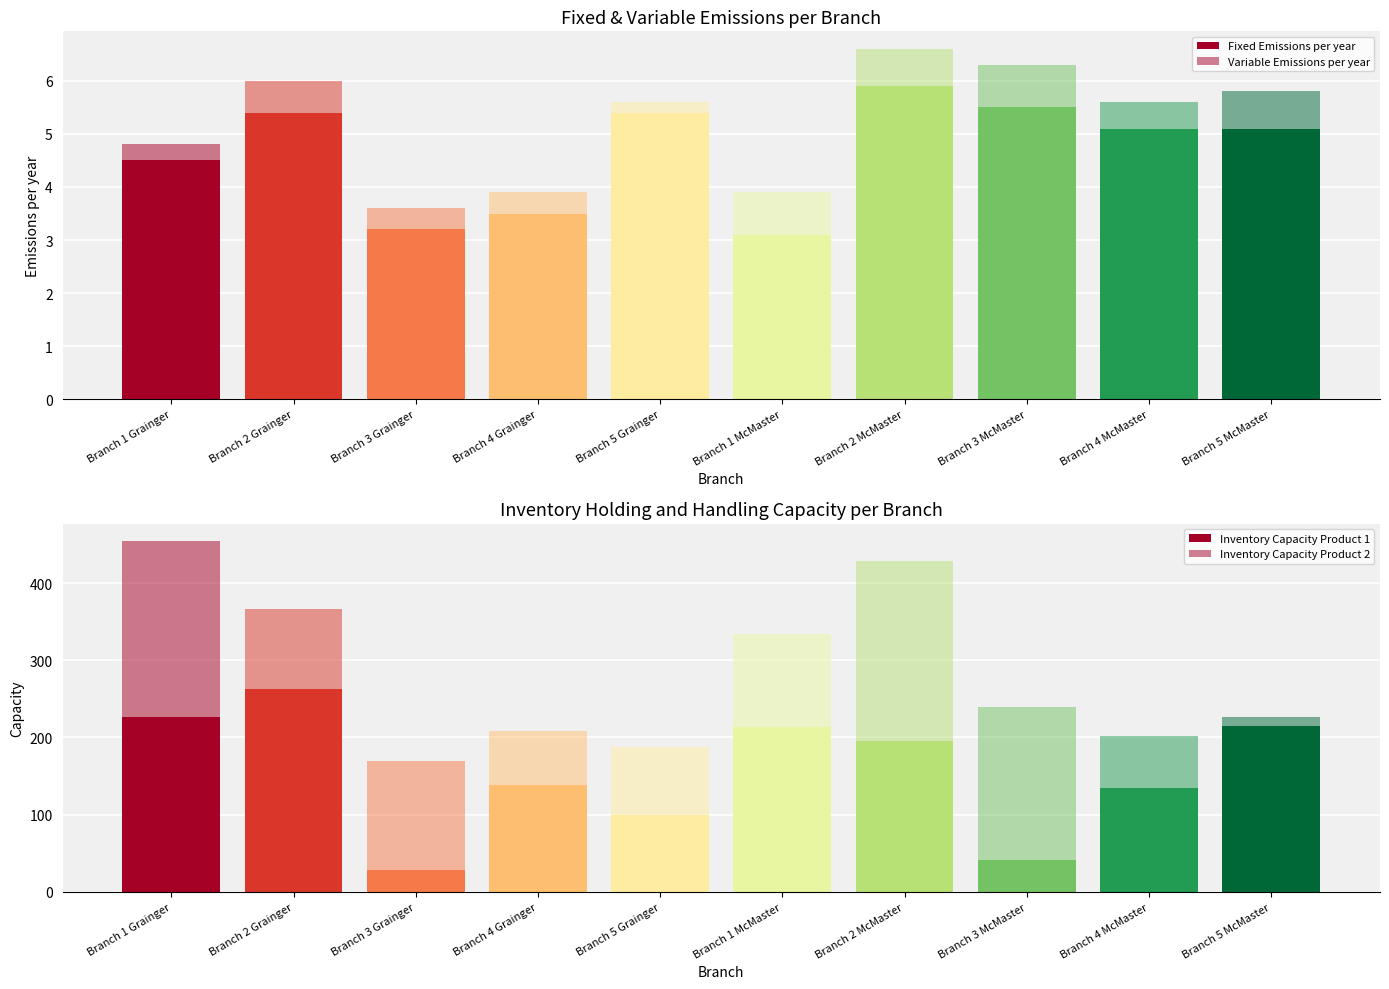

Reading left to right, extract all data points from this chart.

Fixed Emissions per year: Branch 1 Grainger=4.5	Branch 2 Grainger=5.4	Branch 3 Grainger=3.2	Branch 4 Grainger=3.5	Branch 5 Grainger=5.4	Branch 1 McMaster=3.1	Branch 2 McMaster=5.9	Branch 3 McMaster=5.5	Branch 4 McMaster=5.1	Branch 5 McMaster=5.1
Variable Emissions per year: Branch 1 Grainger=0.3	Branch 2 Grainger=0.6	Branch 3 Grainger=0.4	Branch 4 Grainger=0.4	Branch 5 Grainger=0.2	Branch 1 McMaster=0.8	Branch 2 McMaster=0.7	Branch 3 McMaster=0.8	Branch 4 McMaster=0.5	Branch 5 McMaster=0.7
Inventory Capacity Product 1: Branch 1 Grainger=226.0	Branch 2 Grainger=263.0	Branch 3 Grainger=28.0	Branch 4 Grainger=138.0	Branch 5 Grainger=99.0	Branch 1 McMaster=214.0	Branch 2 McMaster=195.0	Branch 3 McMaster=41.0	Branch 4 McMaster=135.0	Branch 5 McMaster=215.0
Inventory Capacity Product 2: Branch 1 Grainger=228.0	Branch 2 Grainger=104.0	Branch 3 Grainger=142.0	Branch 4 Grainger=70.0	Branch 5 Grainger=89.0	Branch 1 McMaster=120.0	Branch 2 McMaster=234.0	Branch 3 McMaster=199.0	Branch 4 McMaster=67.0	Branch 5 McMaster=11.0